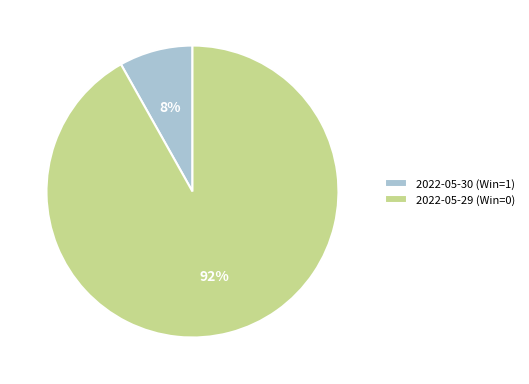

To the nearest percent, what is the average slice percentage?

50%